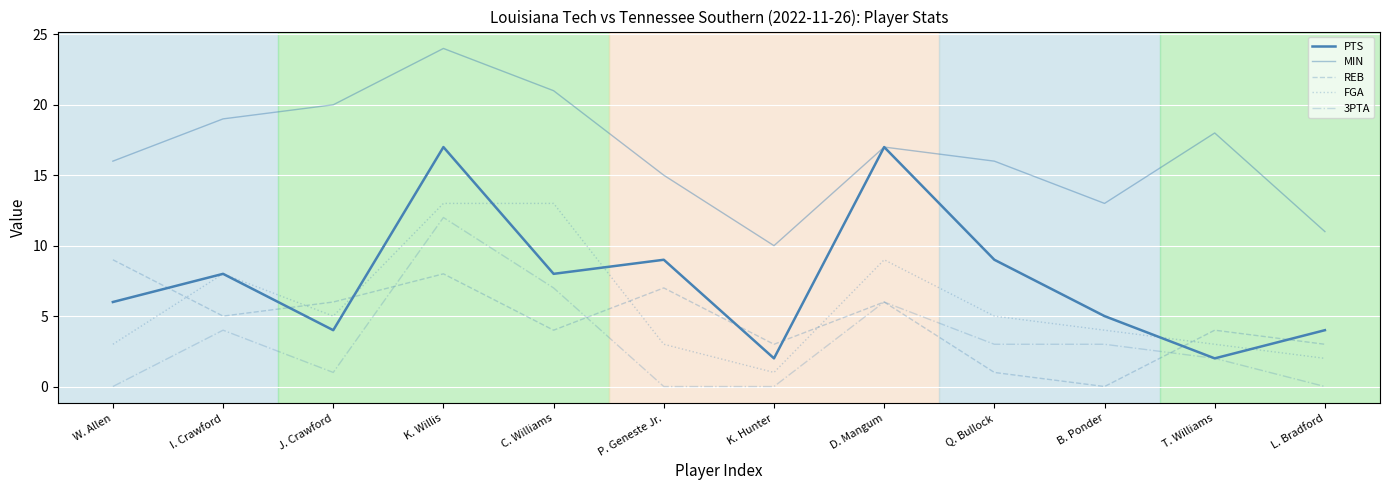

True or false: PTS has more than 2 points higher than both neighbors.

True